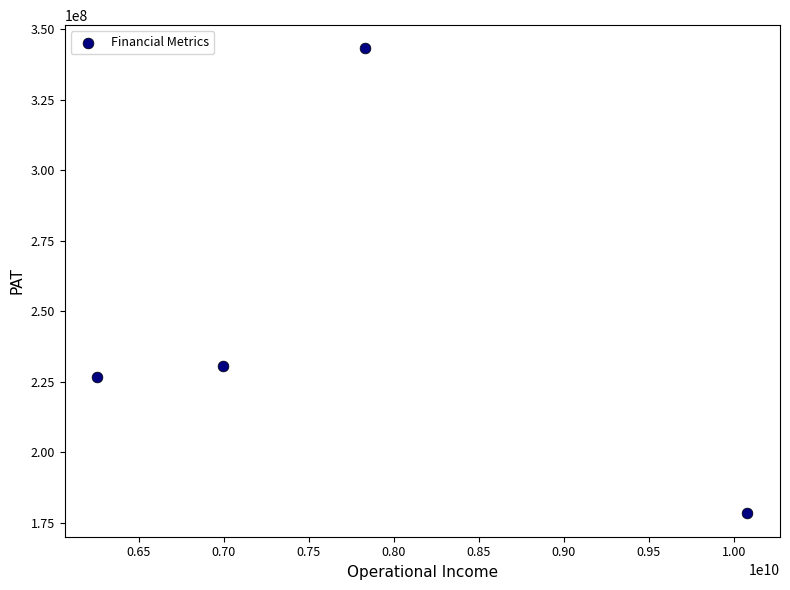

What Y value in the scatter plot is closest to 260716587?

230498909.0